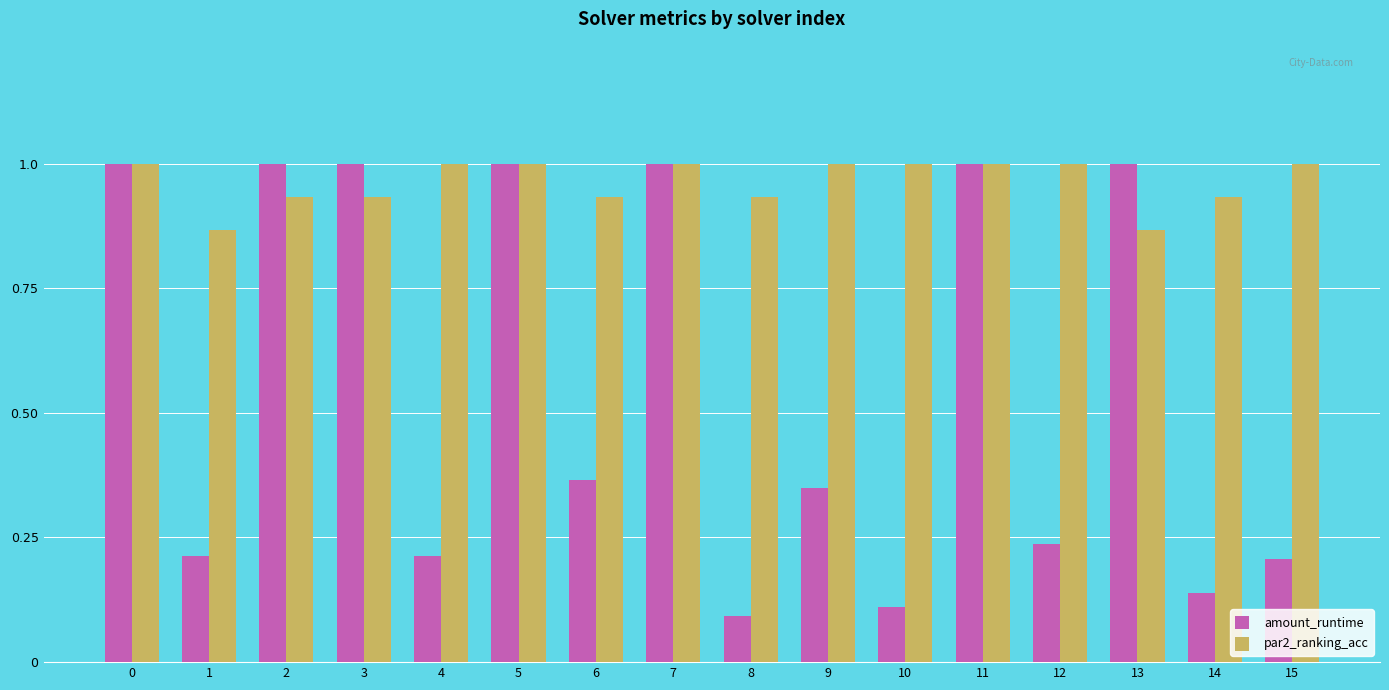

Which series has the largest total across all categories?

par2_ranking_acc